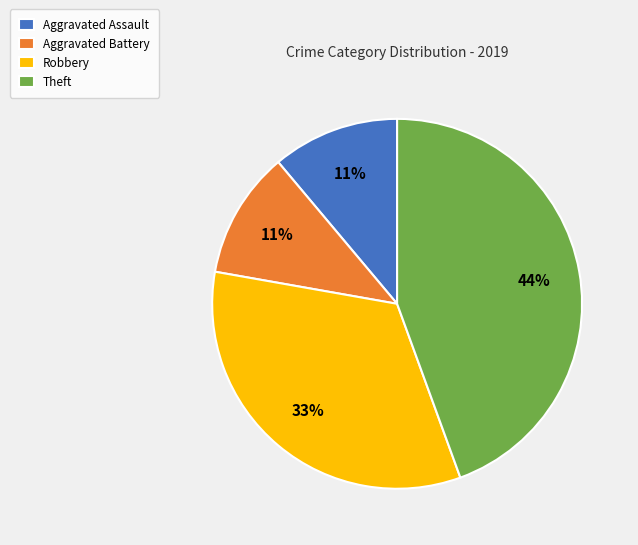

Approximately how many times larger is the value at Aggravated Battery compared to Robbery?

0.3